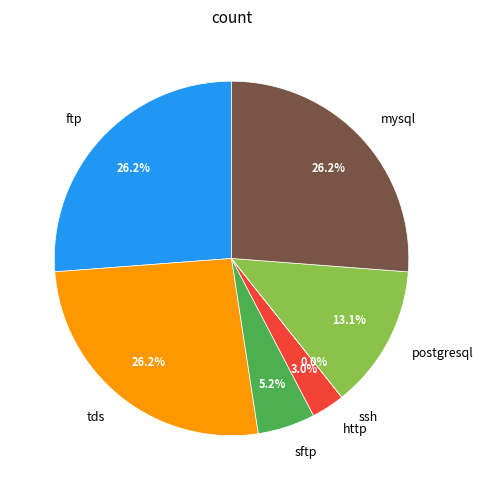

Does postgresql represent more than half of the total?

No